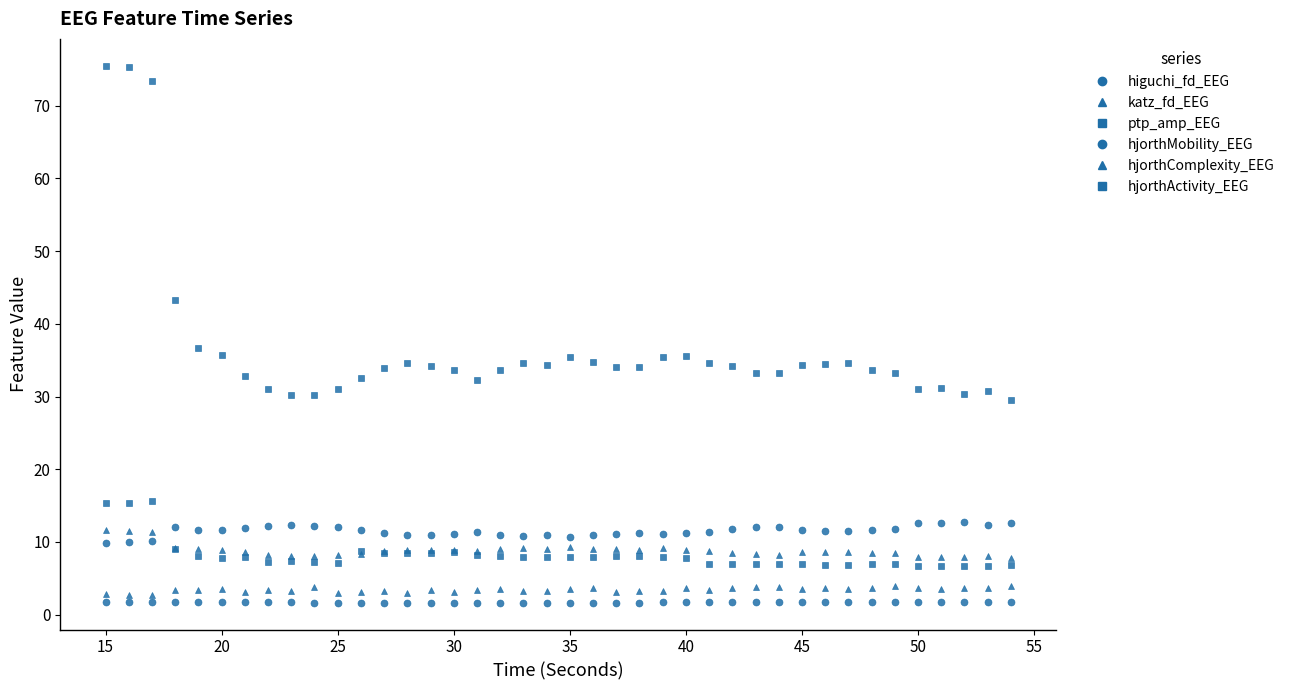

True or false: hjorthActivity_EEG and ptp_amp_EEG cross at least once.

False